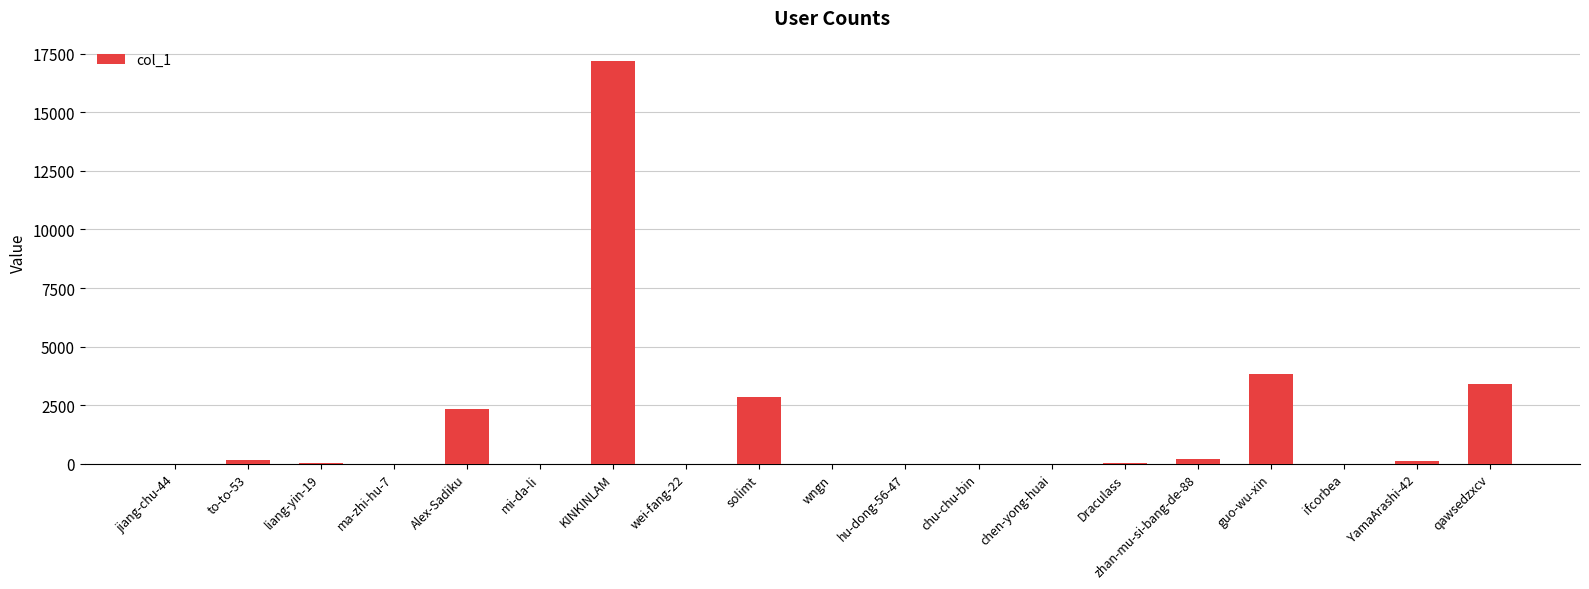

Read the value at qawsedzxcv.

3419